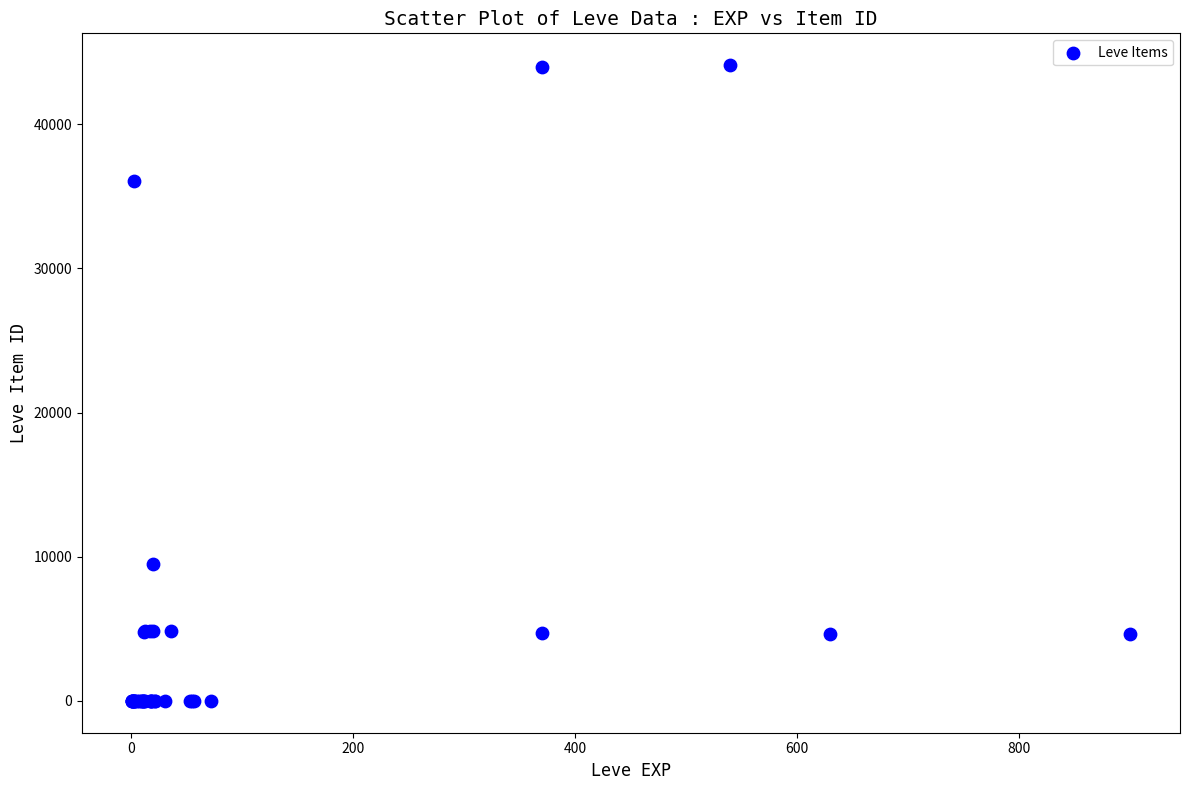

What Y value in the scatter plot is closest to 22048?

9516